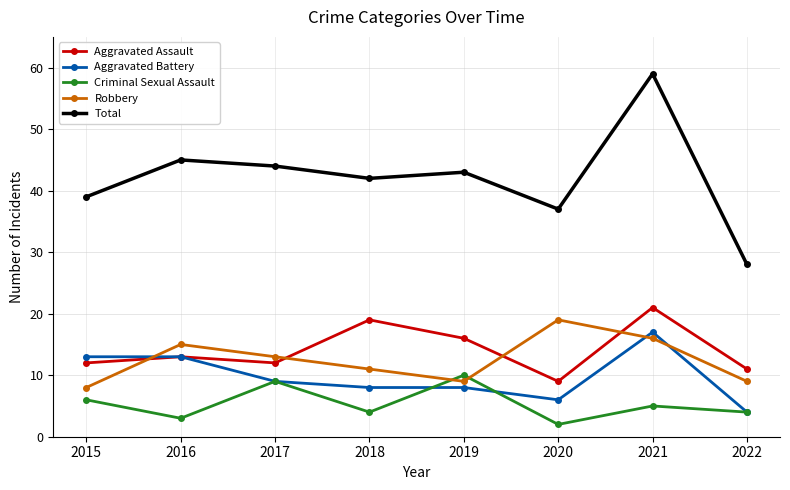

Which series changed the most between 2018 and 2022?

Total